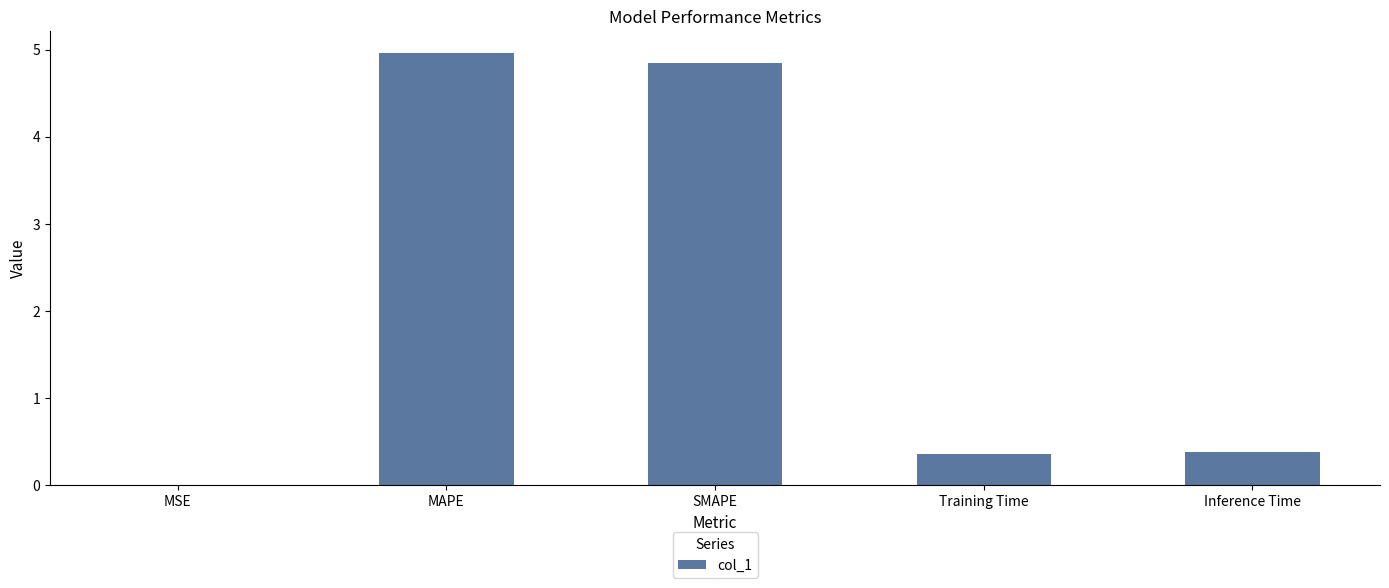

Which has a higher value, Training Time or MSE?

Training Time